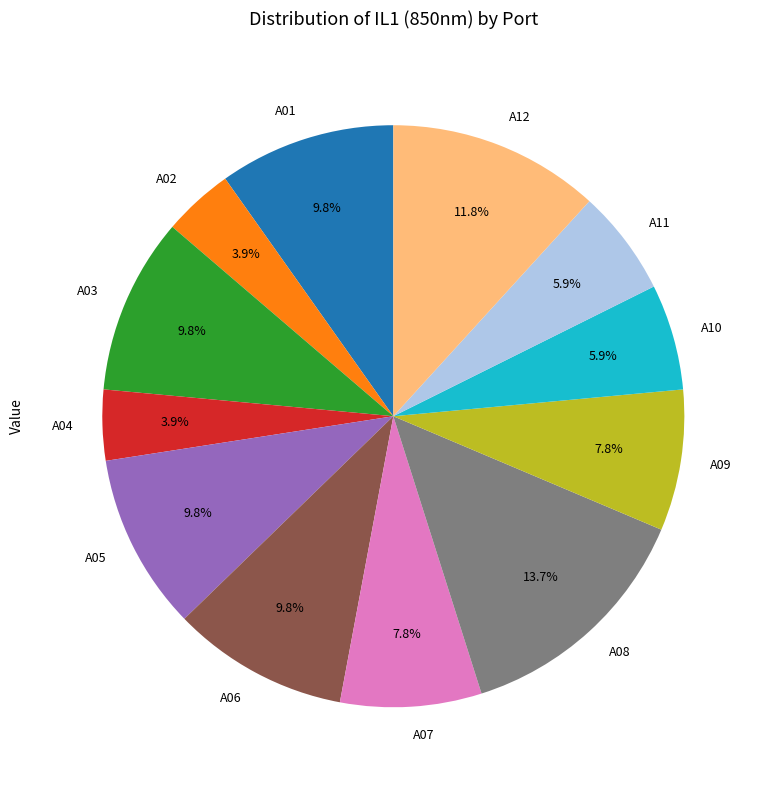

Does A10 represent more than half of the total?

No